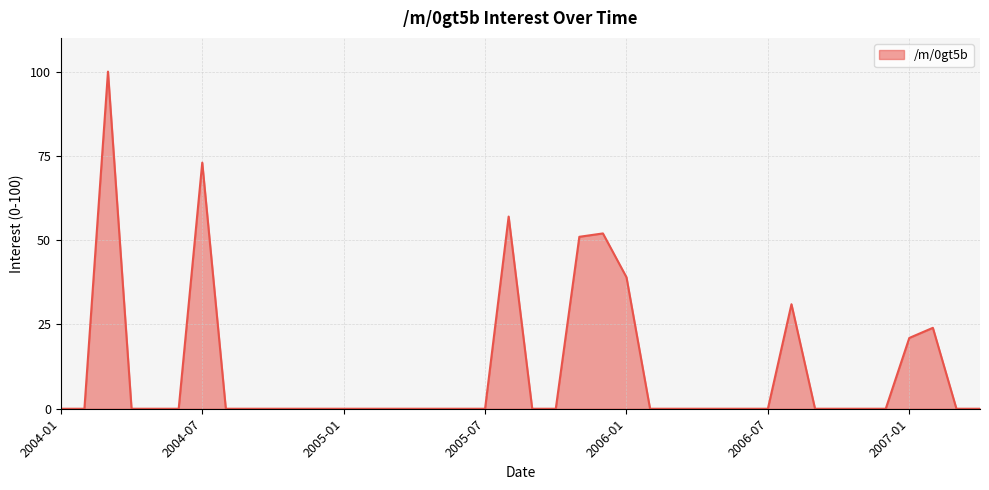

What is the maximum value shown in the chart?

100